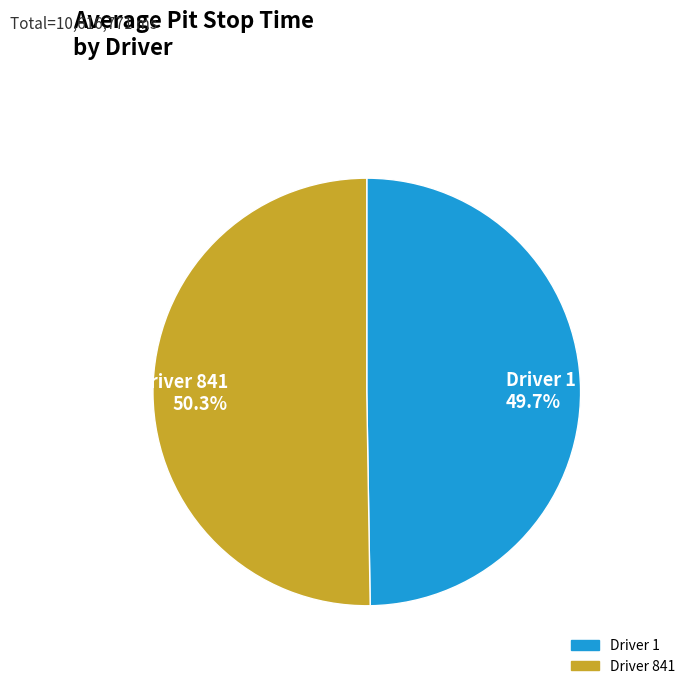

Which slice is the largest?

Driver 841 50.3%